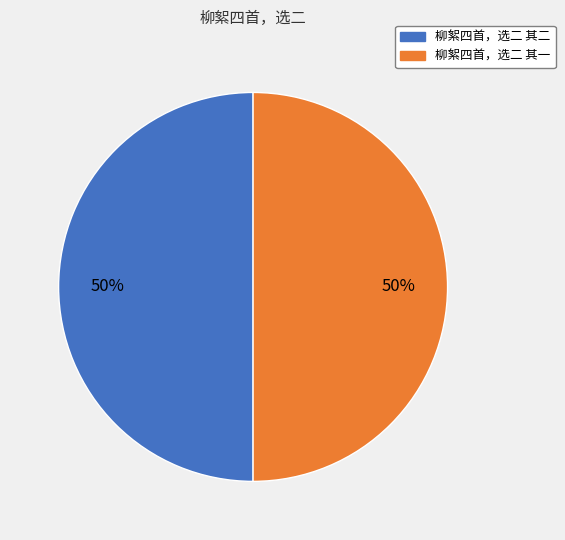

Is it true that 柳絮四首，选二 其二 is 50% of the pie?

True